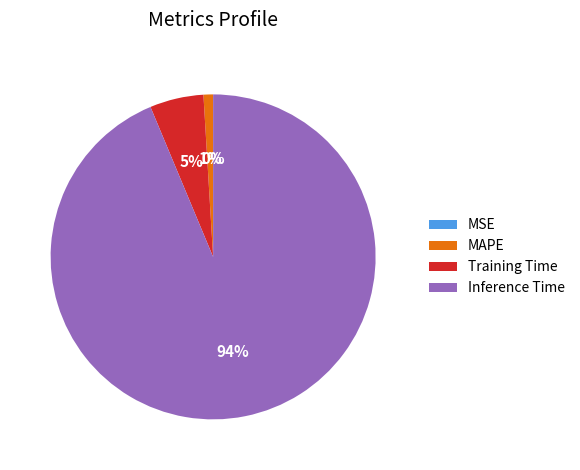

Combined, what portion of the pie is Training Time and Inference Time?

99.0%